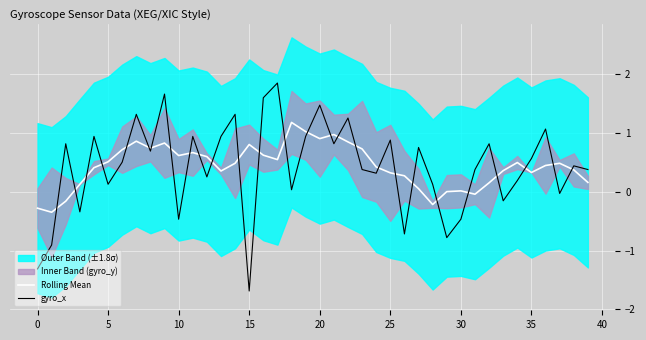

What is the minimum value shown in the chart?

-1.7